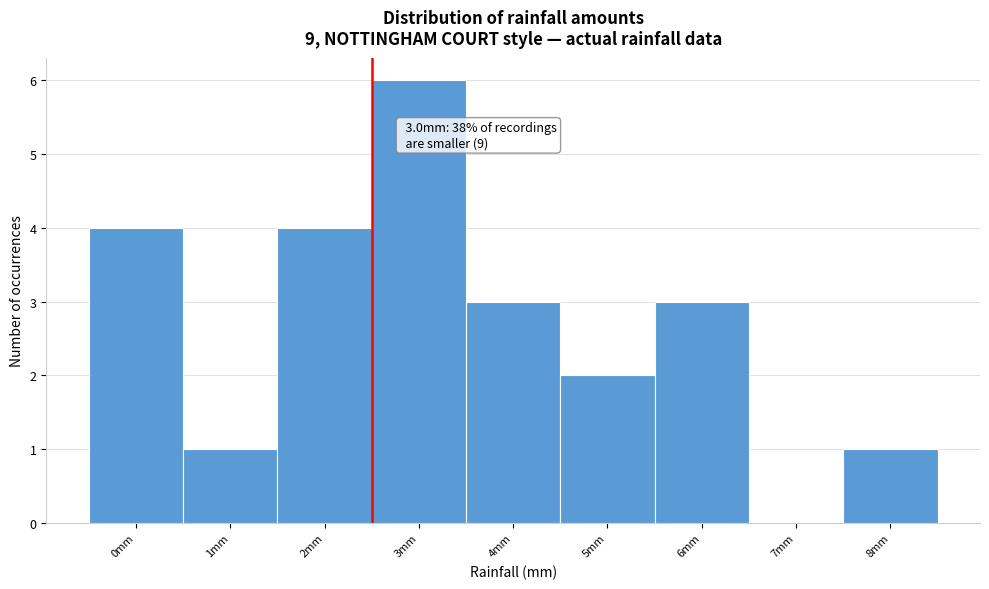

Reading right to left, extract all data points from this chart.

8mm=1	7mm=0	6mm=3	5mm=2	4mm=3	3mm=6	2mm=4	1mm=1	0mm=4